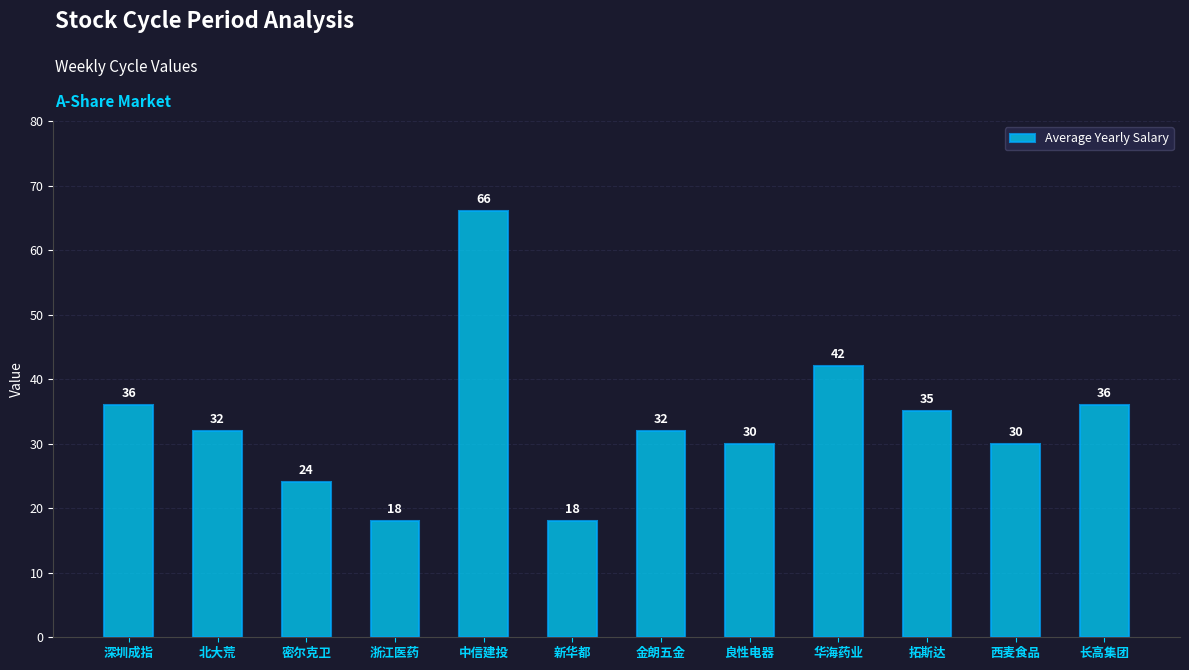

What is the difference between the maximum and minimum values?

48